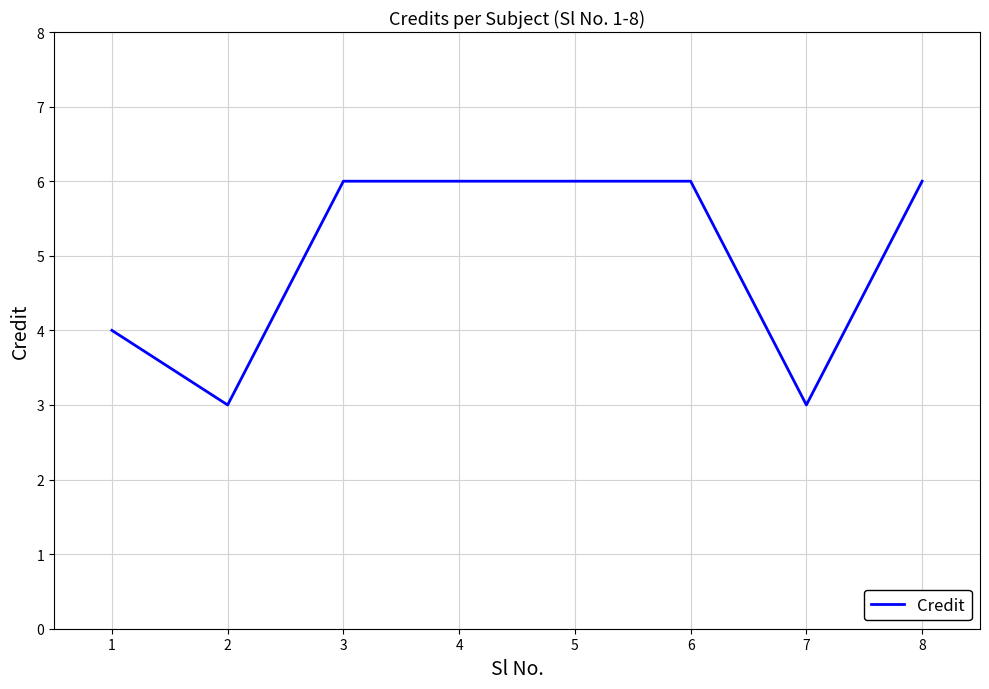

The chart shows a value of 2 at 3. True or false?

False